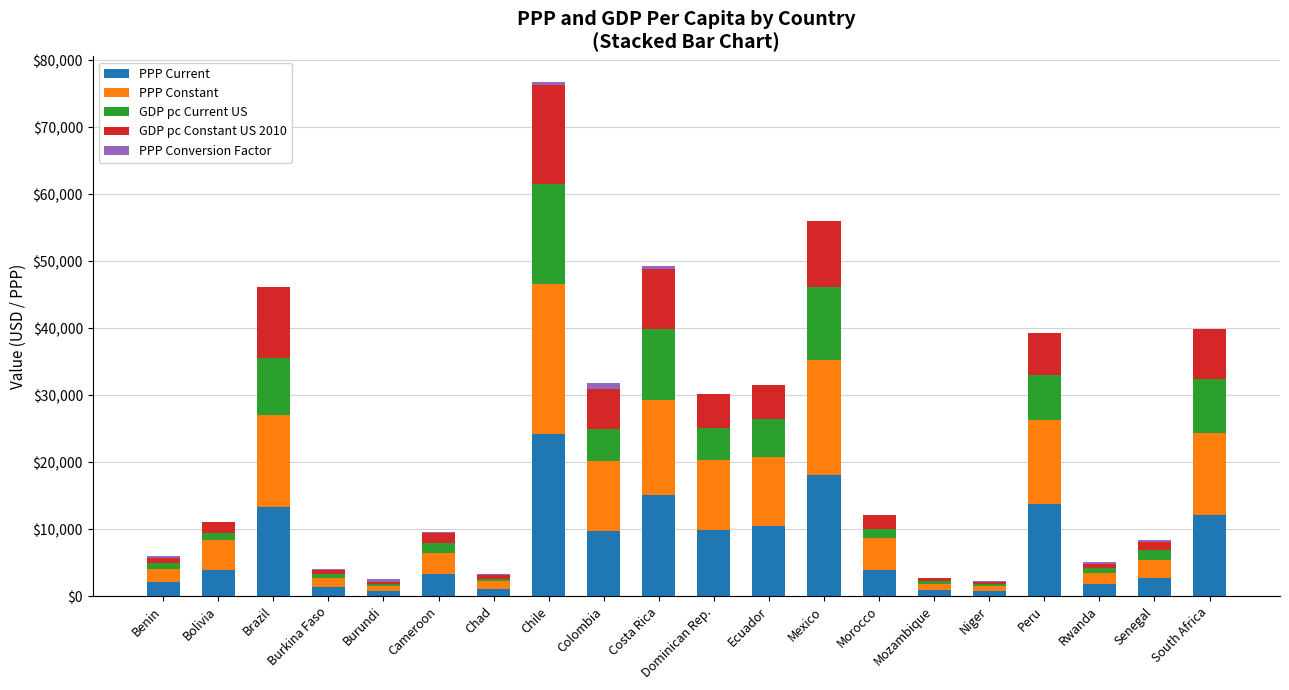

What are all the series names shown in the legend?

PPP Current, PPP Constant, GDP pc Current US, GDP pc Constant US 2010, PPP Conversion Factor